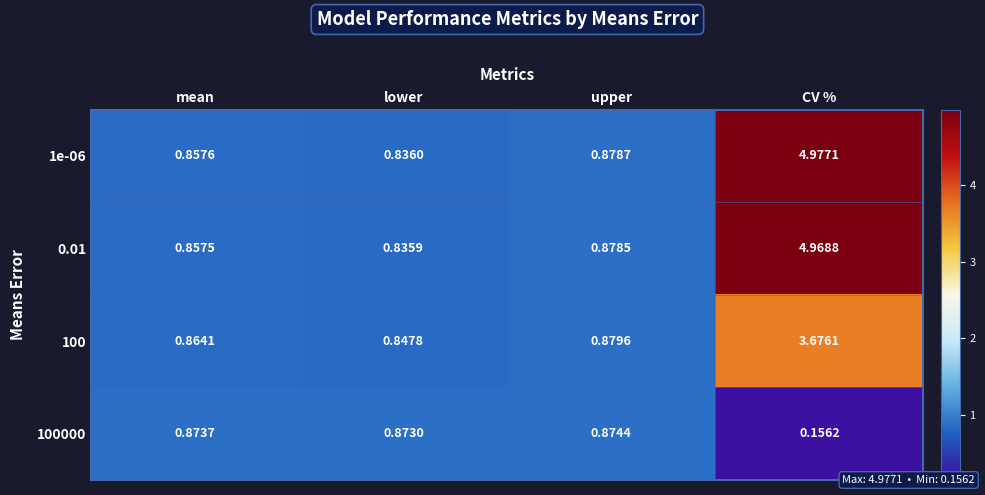

At how many categories does at least one series exceed 0?

4